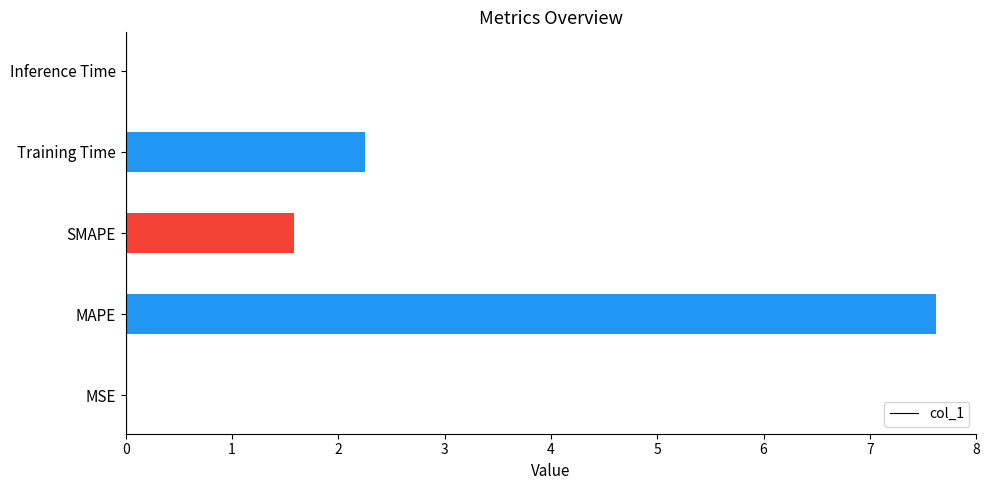

At which label is the value closest to 3?

Training Time